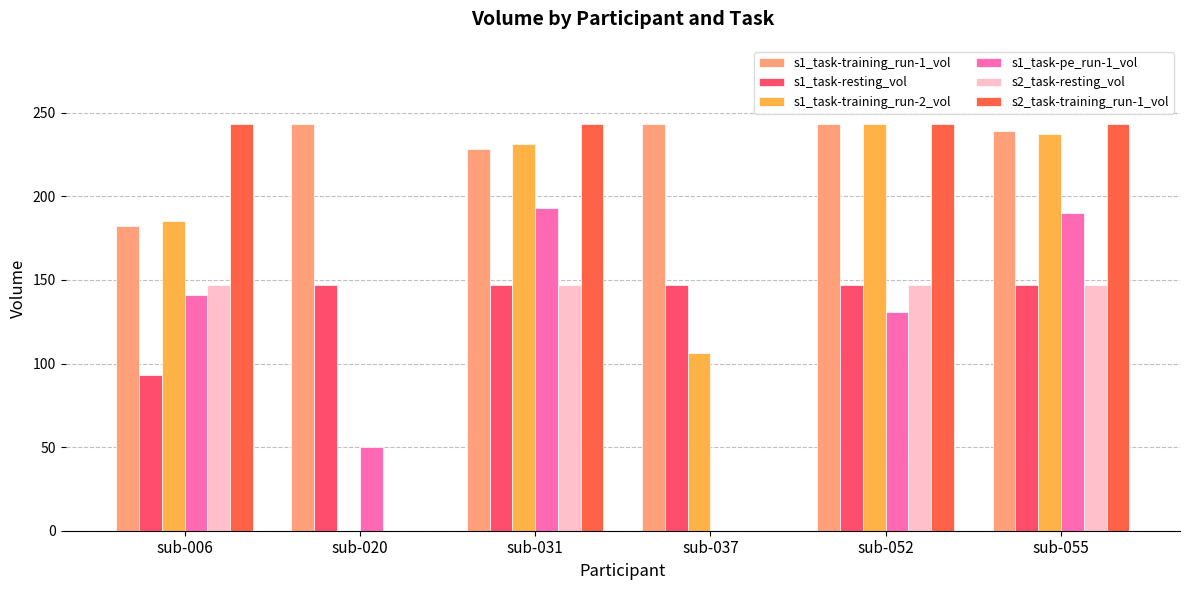

How many positive values does the s1_task-training_run-2_vol series have?

5